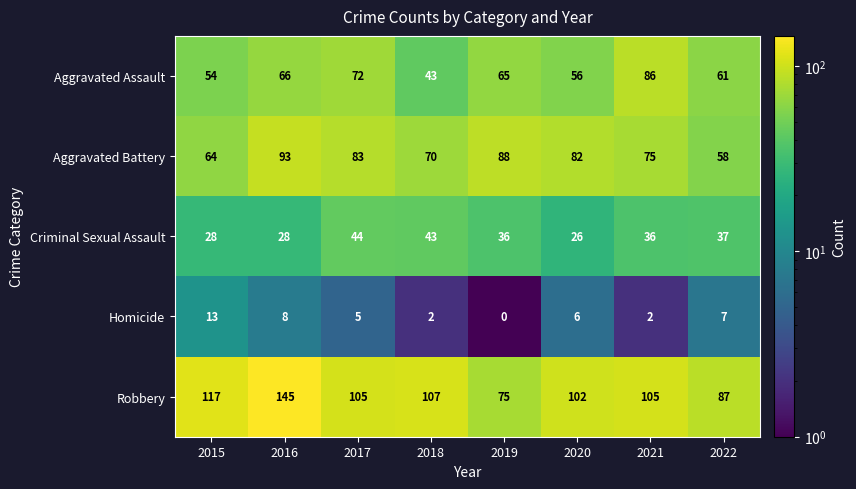

Count the number of data series in this chart.

5